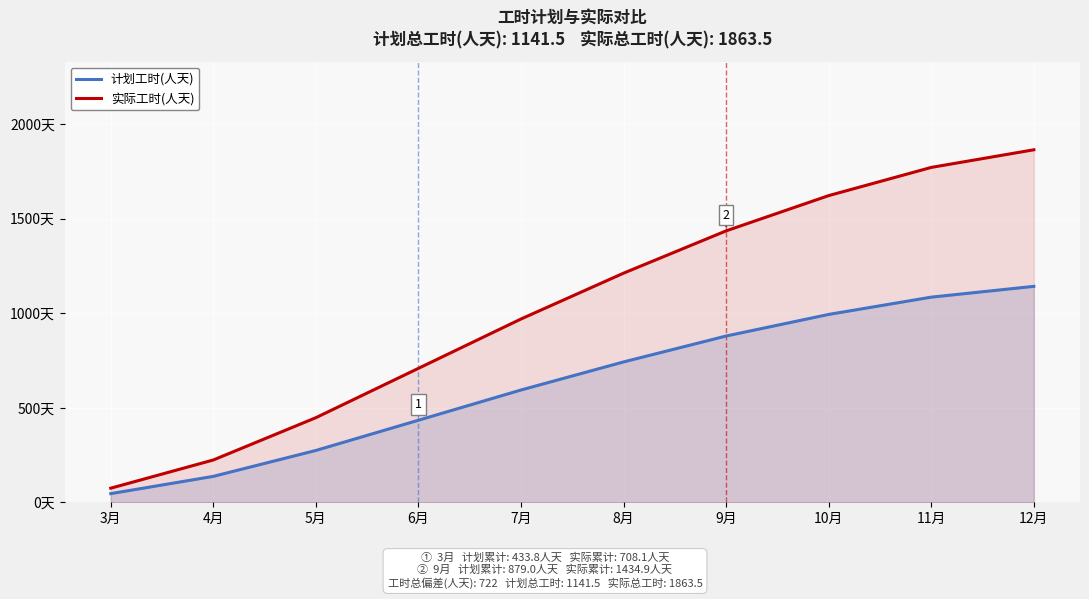

Which series has the largest total across all categories?

实际工时(人天)